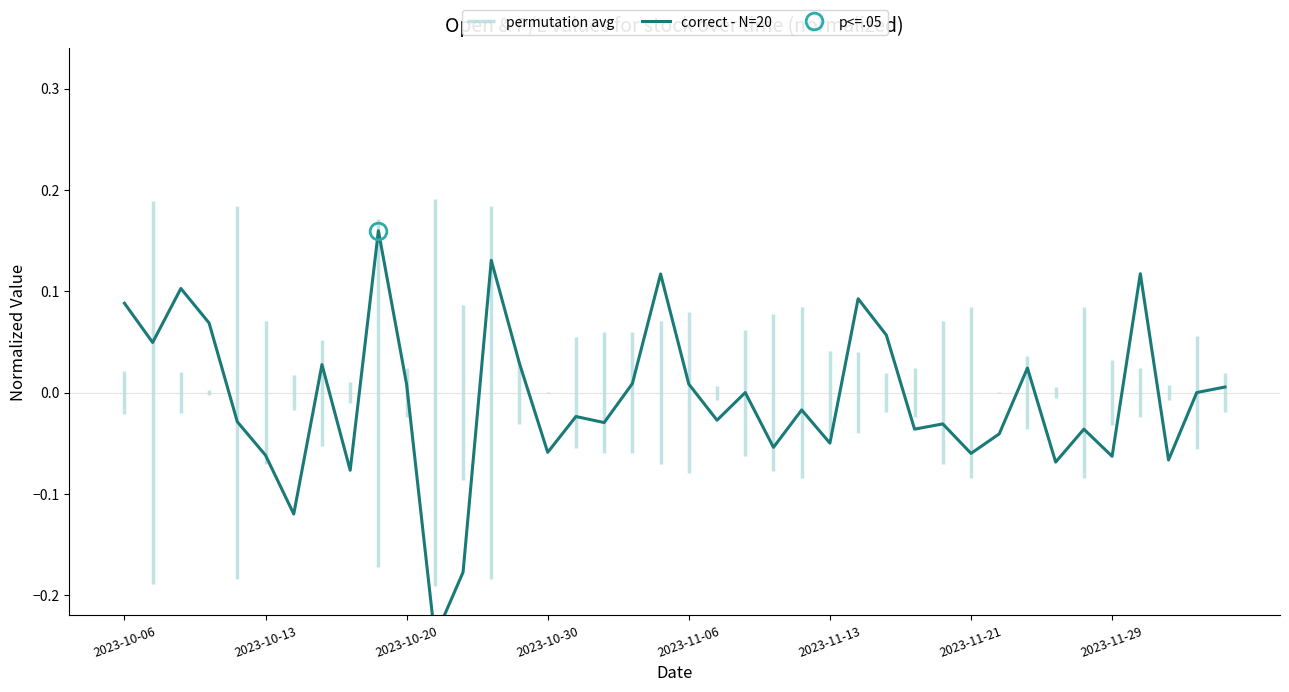

The chart shows a value of -0.0 at 16. True or false?

True